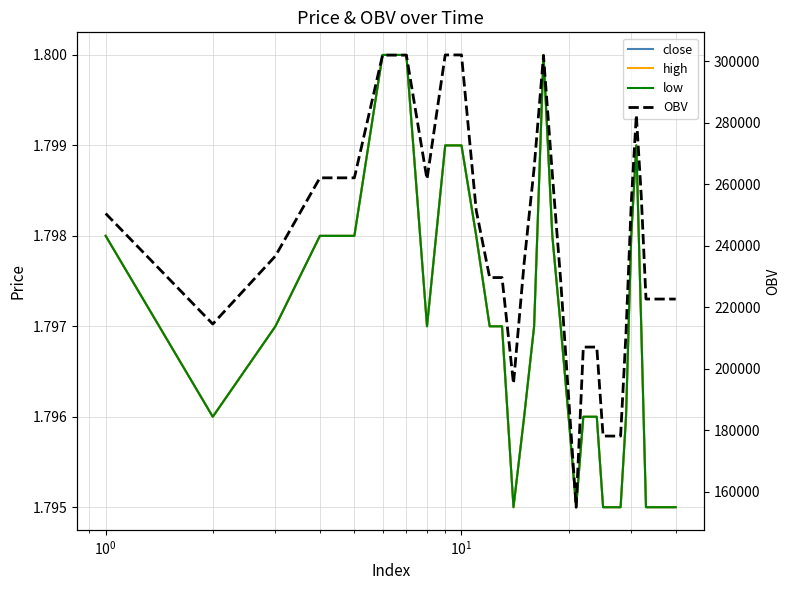

How many distinct data groups are displayed?

4